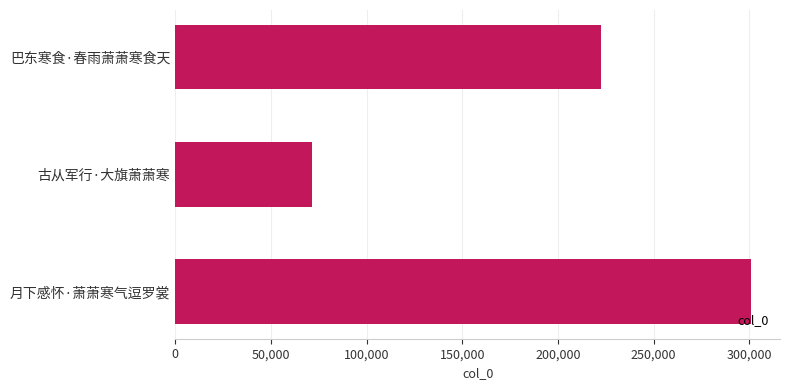

Is it true that the value at 古从军行·大旗萧萧寒 is 109030?

False